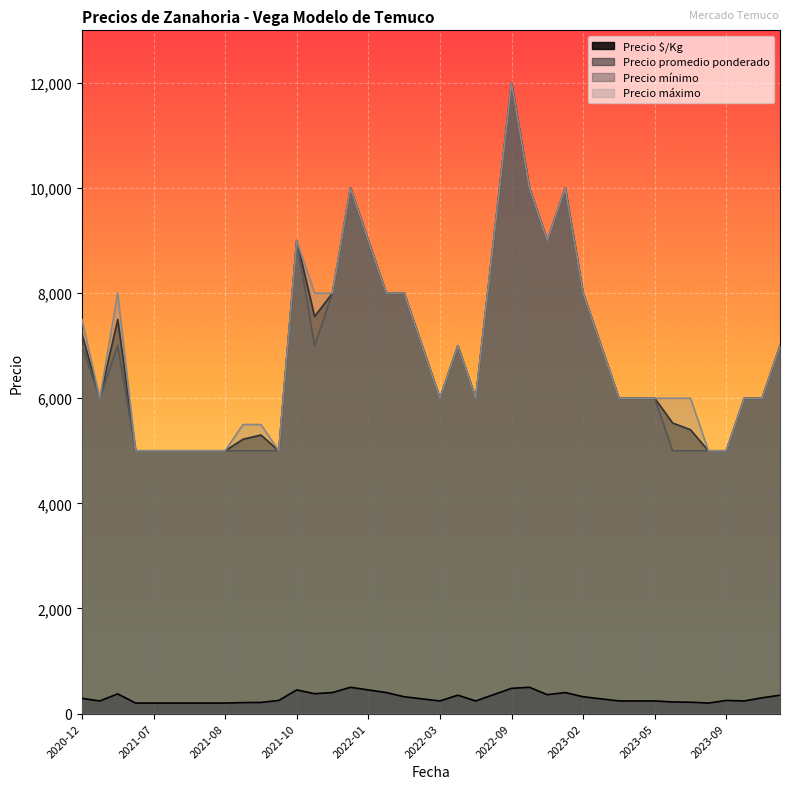

Count the number of data series in this chart.

4